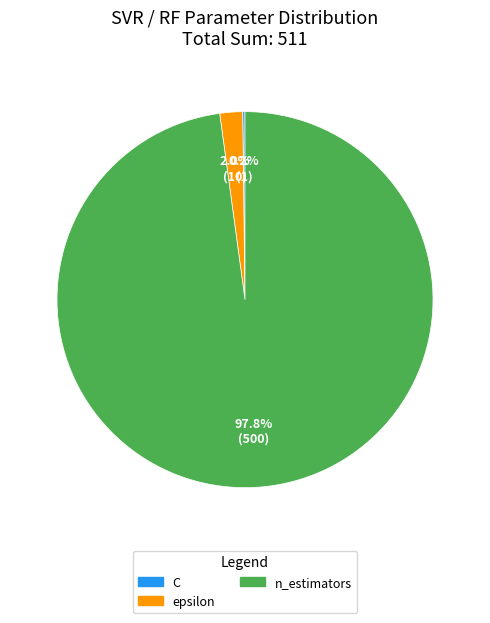

True or false: epsilon accounts for 15% of the total.

False